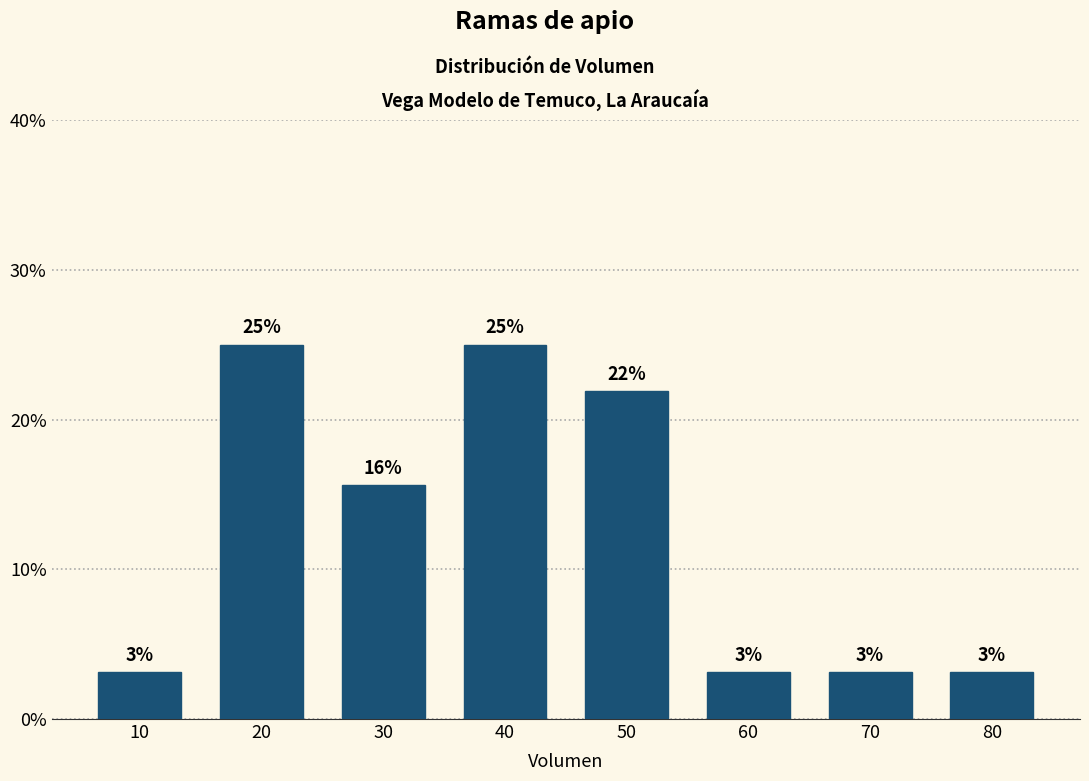

How many bars are there in total?

8